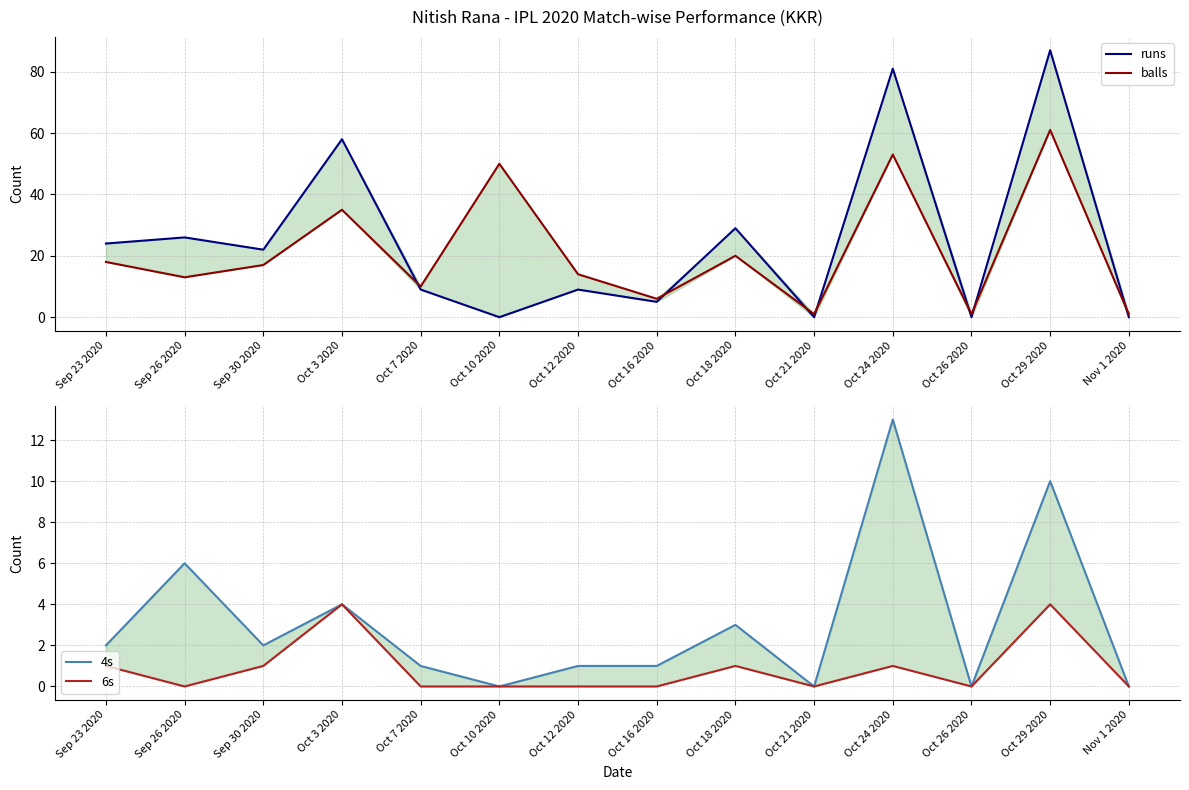

True or false: 6s and runs cross at least once.

False